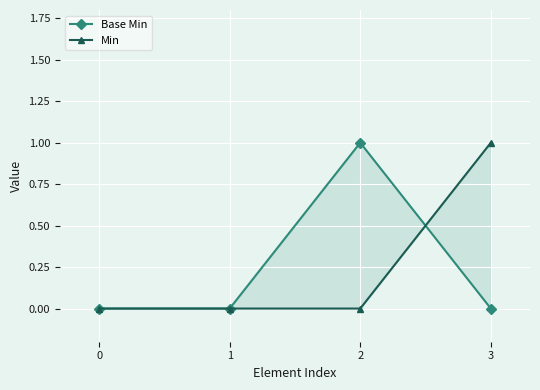

How many Base Min values are between 0 and 1?

4